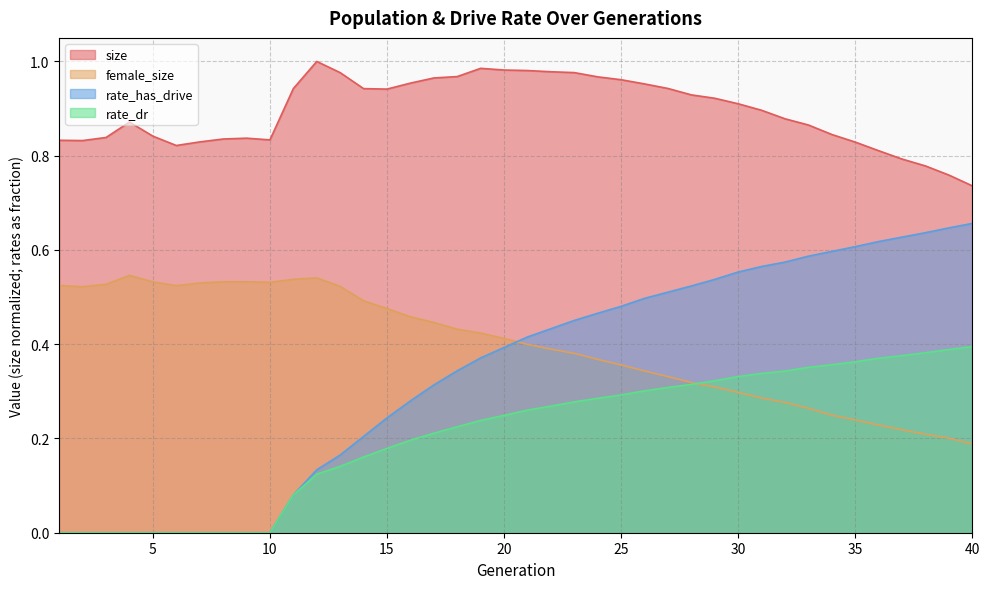

What are all the series names shown in the legend?

size, female_size, rate_has_drive, rate_dr